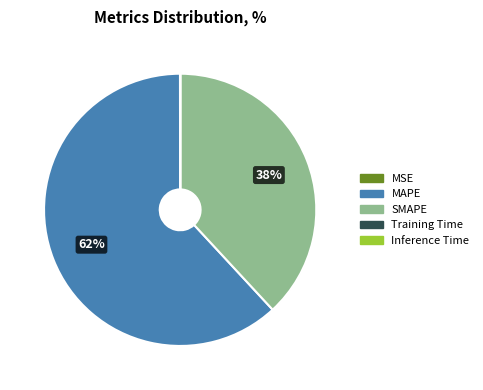

What percentage is the MAPE slice, to the nearest percent?

62%